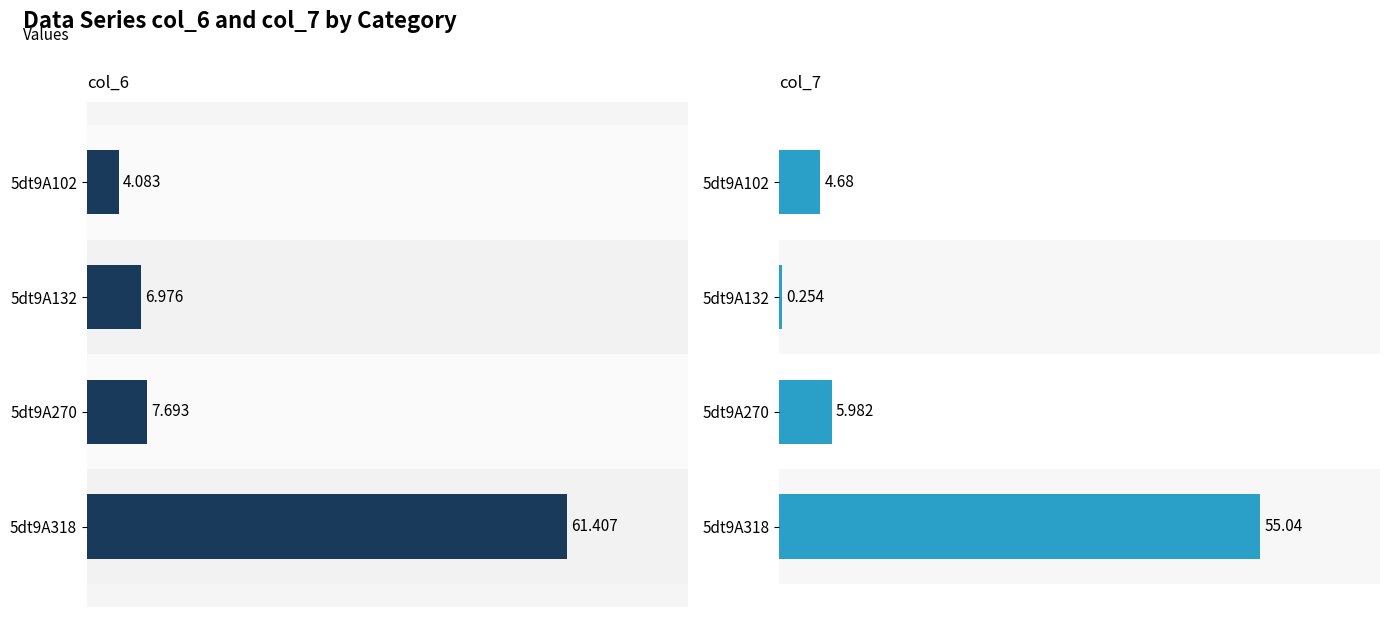

Is it true that col_6 equals 10.5 at 5dt9A270?

False